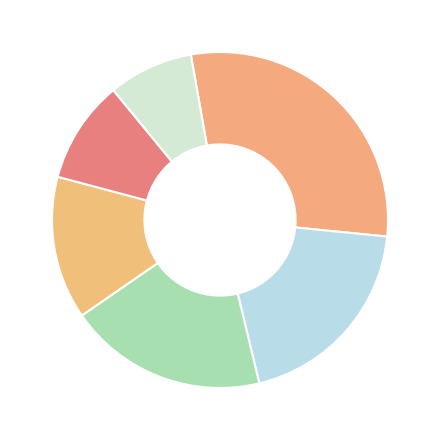

How many segments does this pie chart have?

6